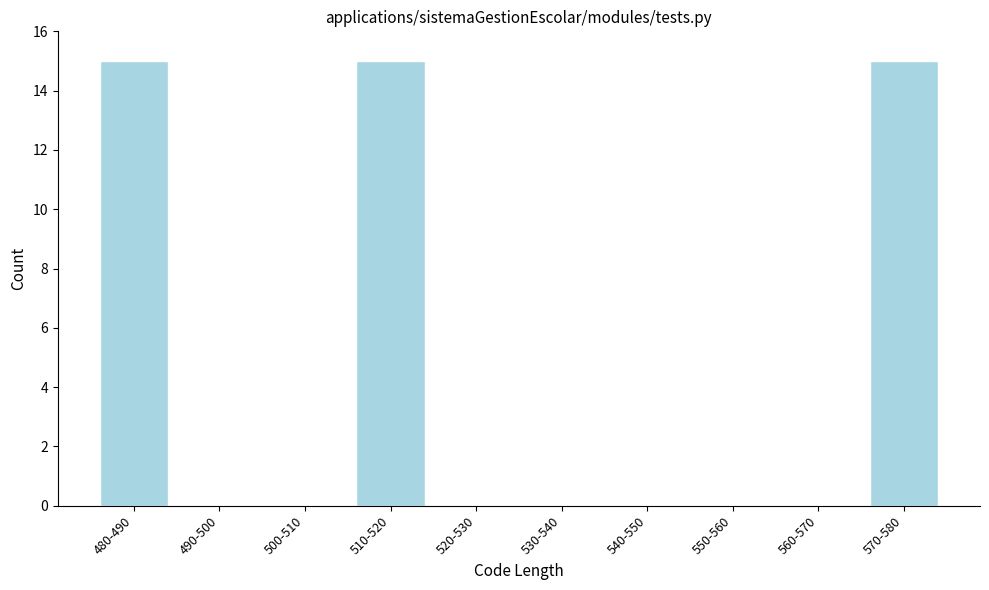

Reading right to left, transcribe all the data shown in this chart.

570-580=15	560-570=0	550-560=0	540-550=0	530-540=0	520-530=0	510-520=15	500-510=0	490-500=0	480-490=15